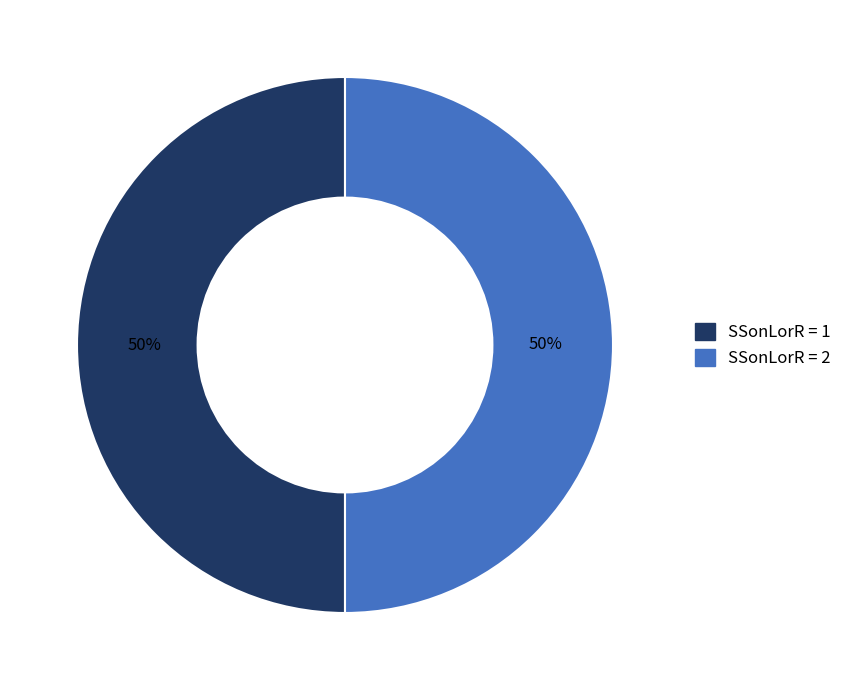

What is the smallest slice in the pie chart?

SSonLorR=1